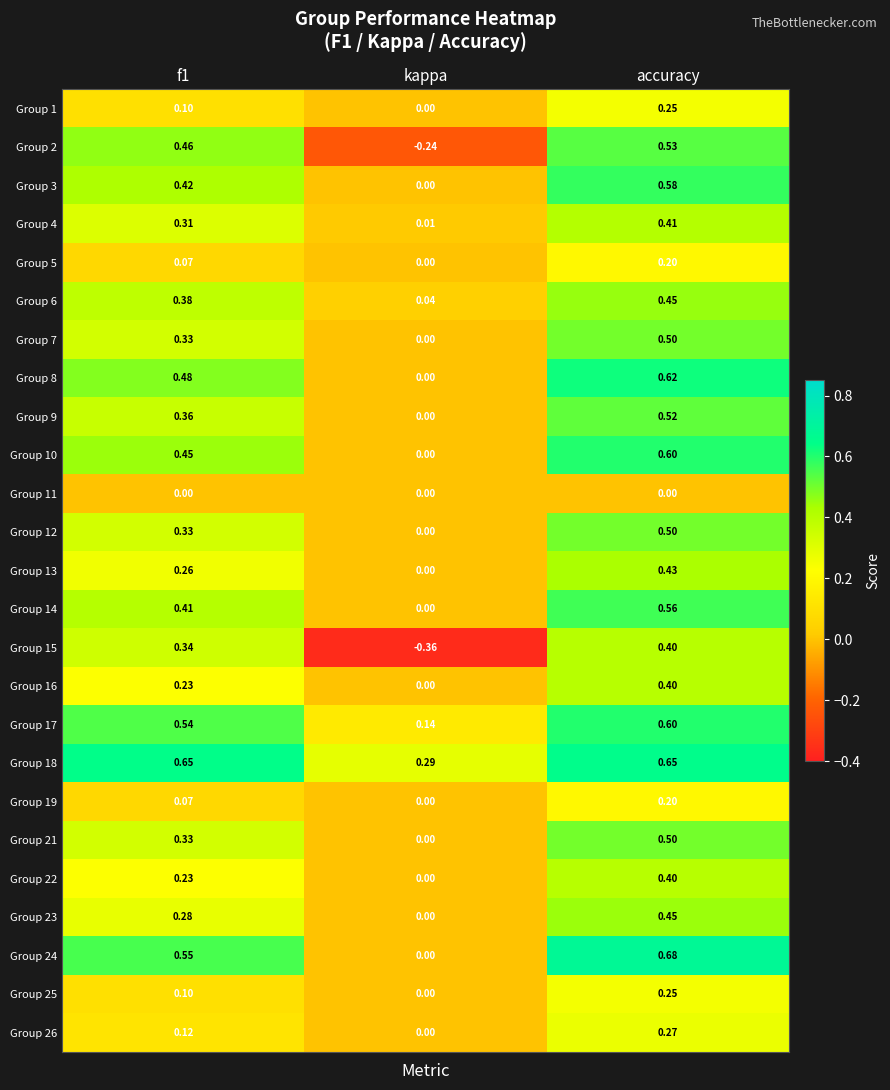

Which label corresponds to the largest value in the chart?

accuracy